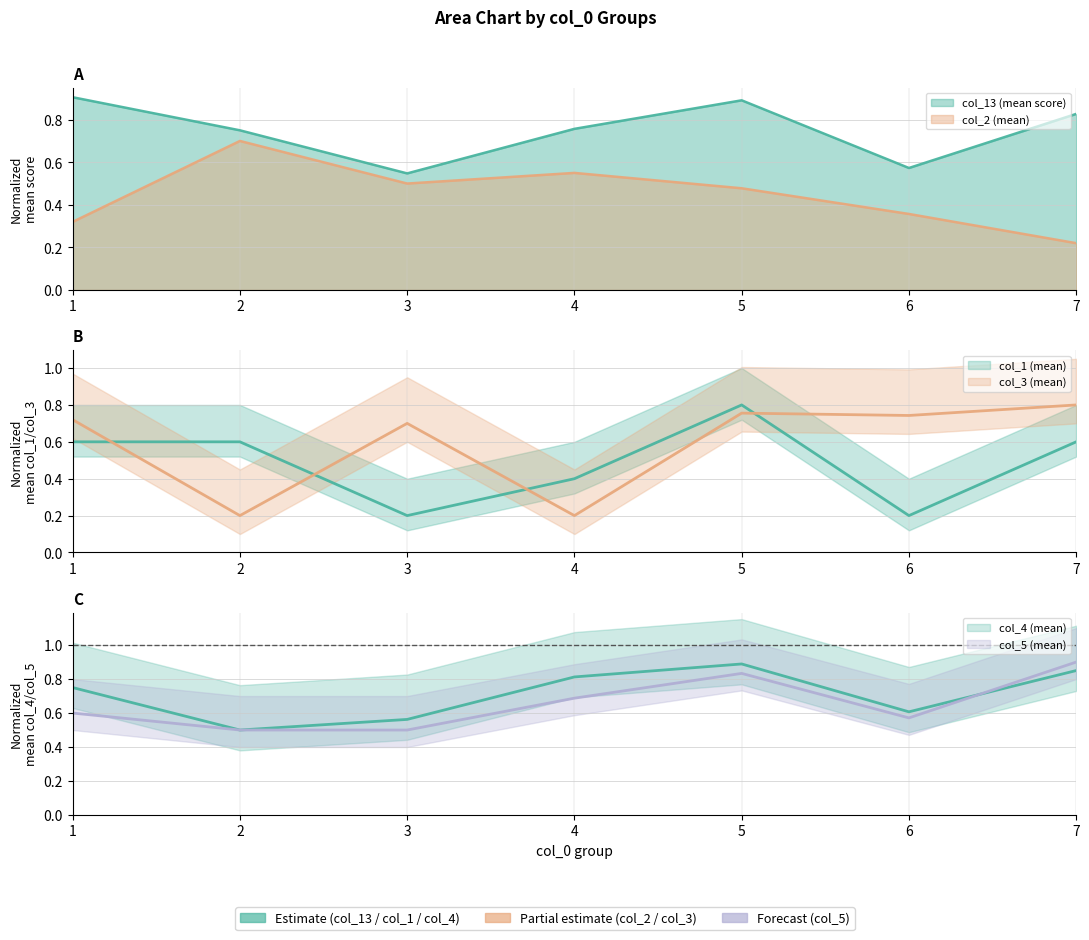

At which category does col_3 (mean) reach its first local valley?

2